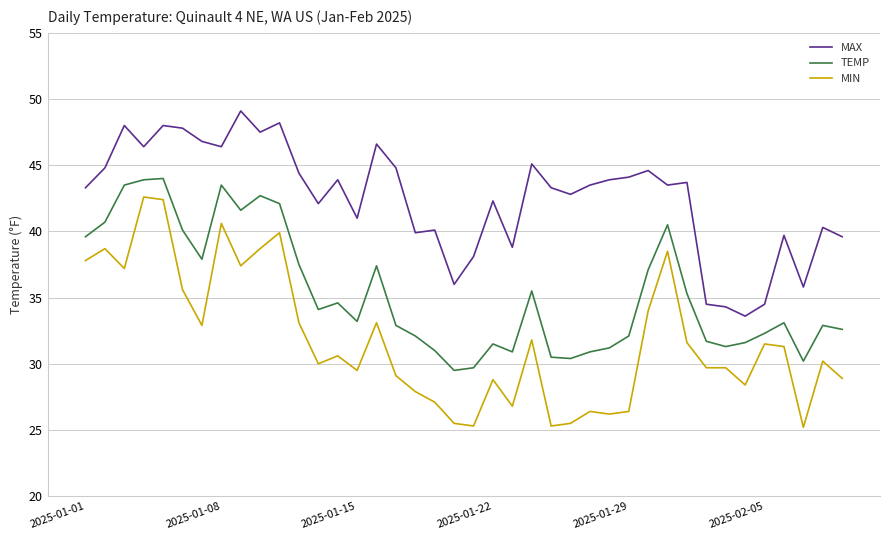

True or false: MAX and TEMP cross at least once.

False